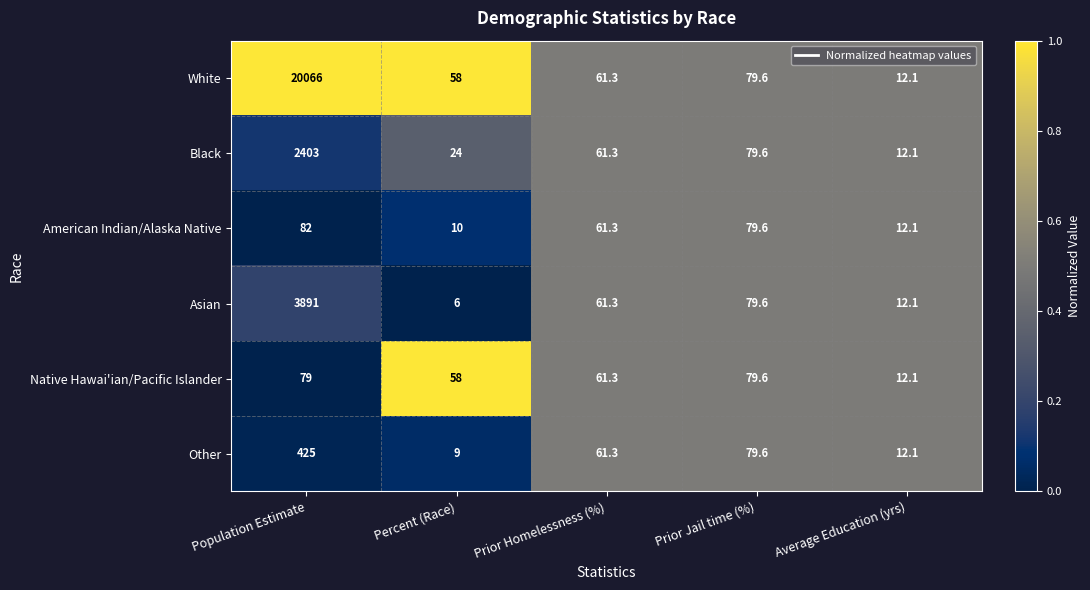

The Black series shows 3348.8 at Population Estimate. True or false?

False